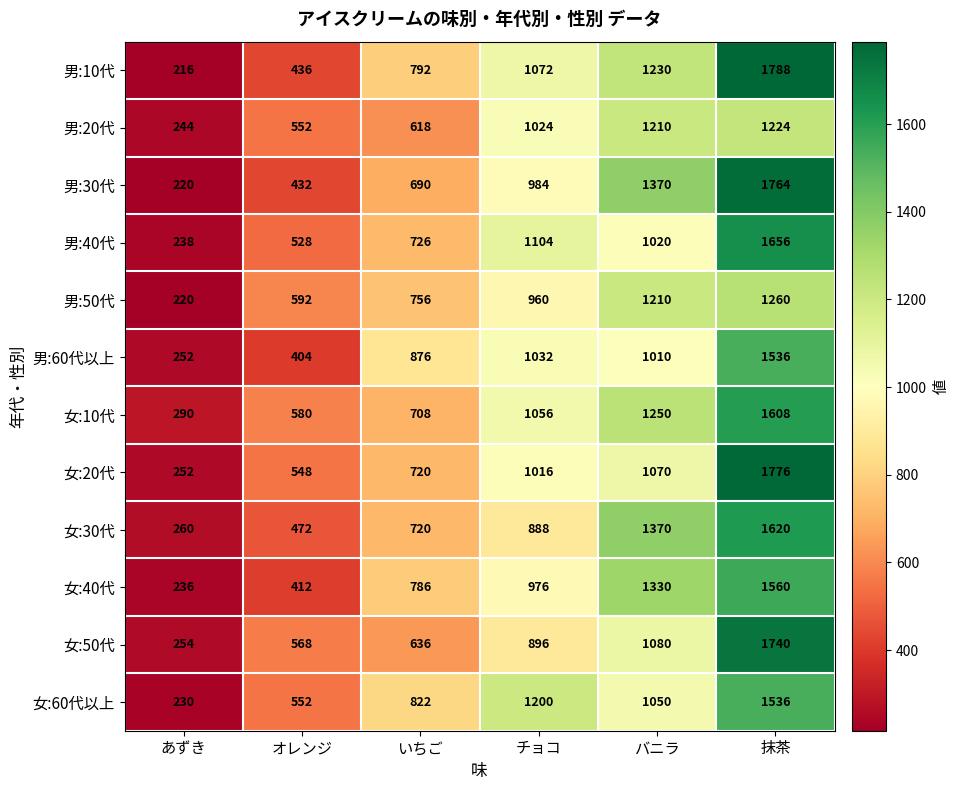

Count the number of data series in this chart.

12